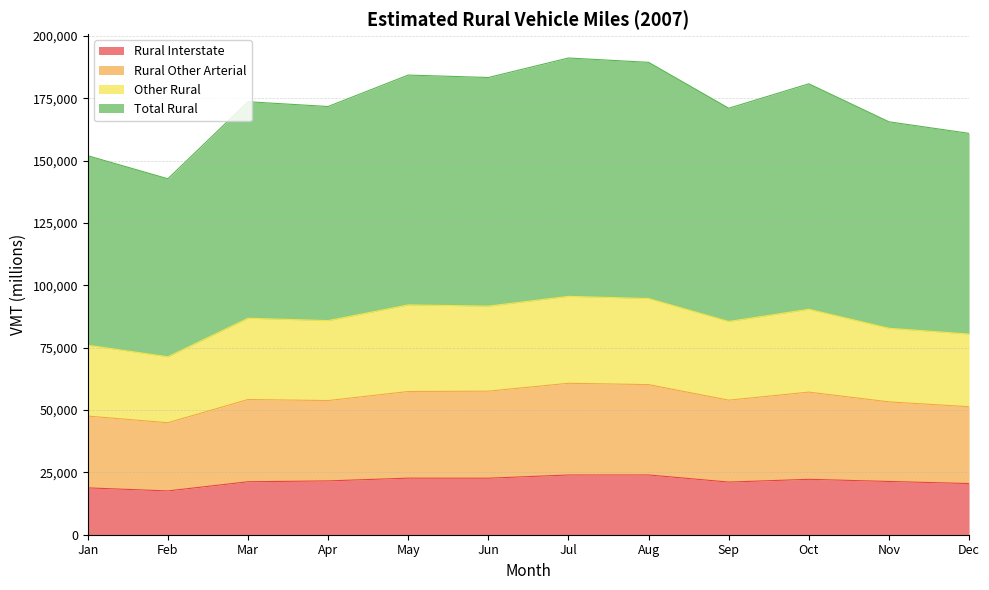

True or false: Rural Interstate and Other Rural intersect in this chart.

False